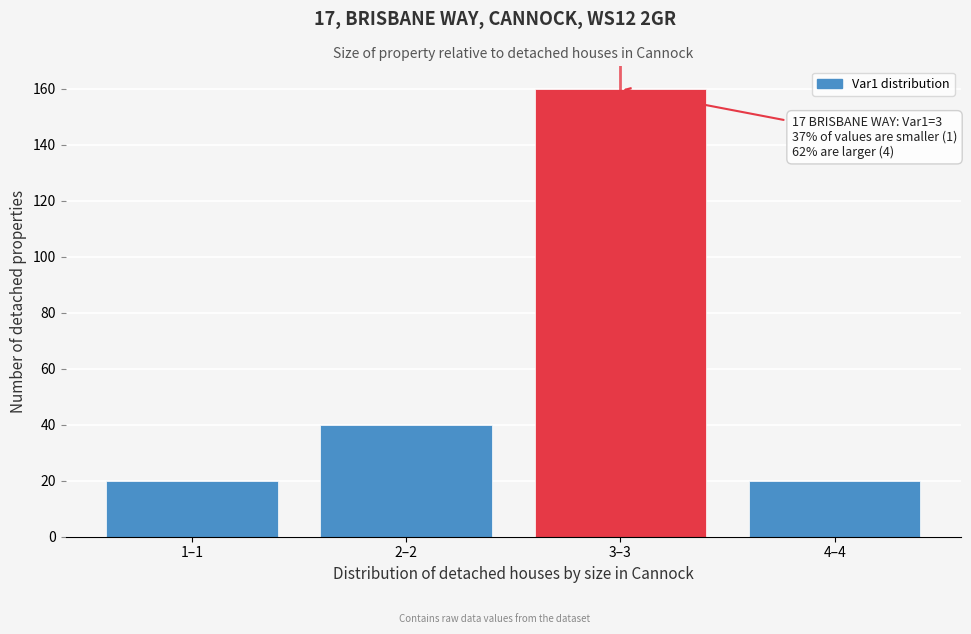

Reading left to right, transcribe all the data shown in this chart.

1–1=20	2–2=40	3–3=160	4–4=20